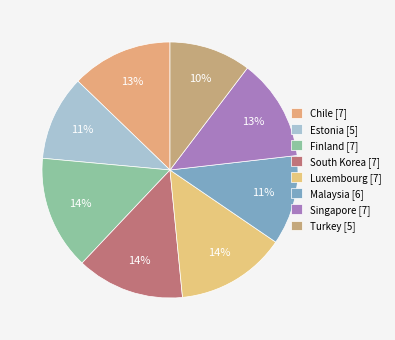

Which category has the biggest portion of the pie?

Finland